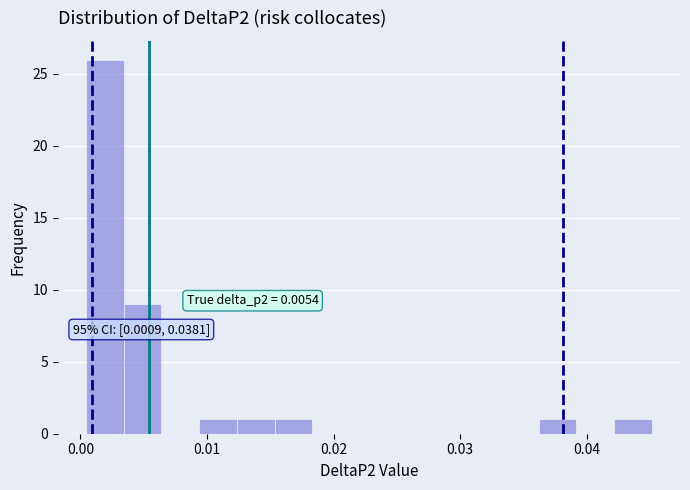

Read against the x-axis, roughly where is the centre of the tallest bar?

0.002